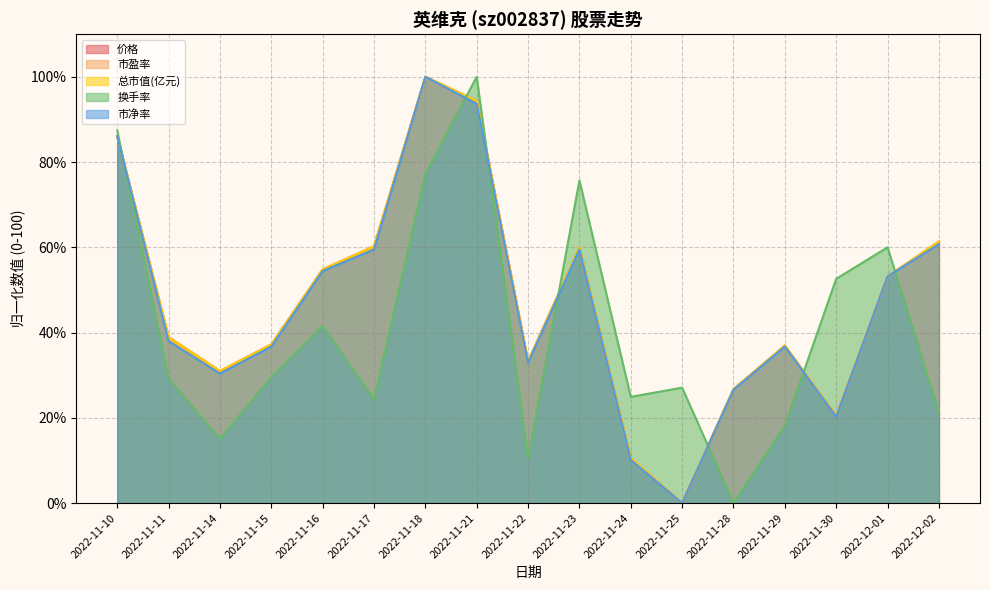

What is the value of the 市净率 point at the 1st from the left?

86.1